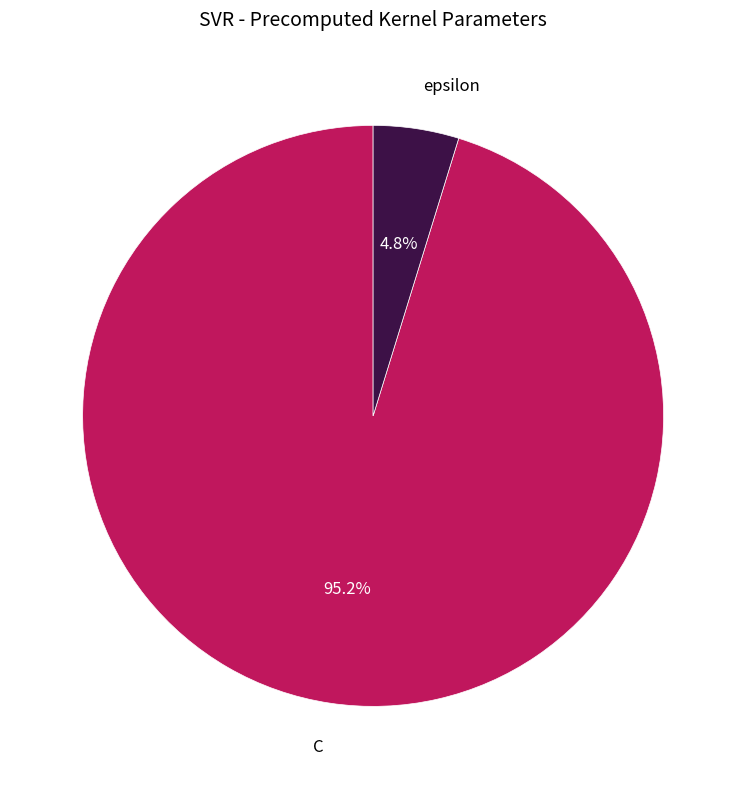

Does C represent more than half of the total?

Yes